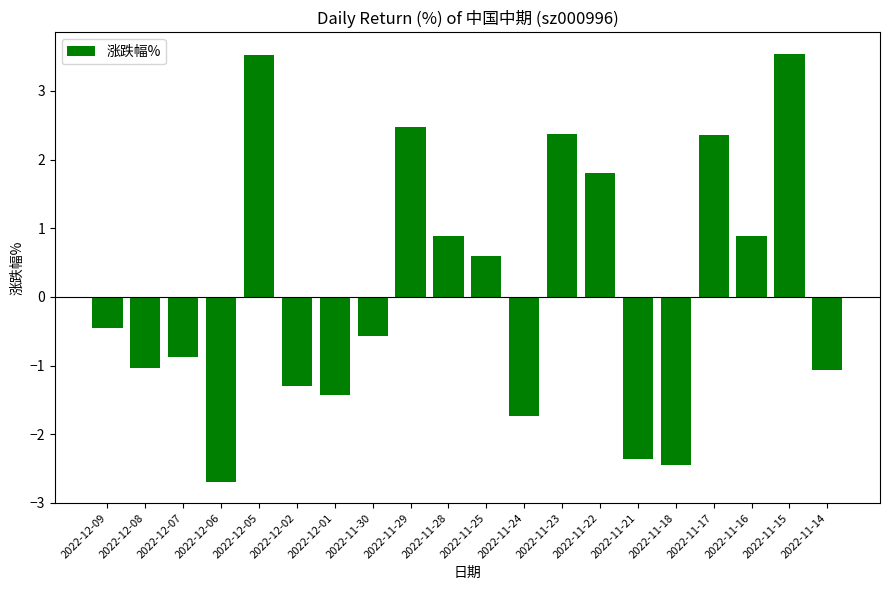

The chart shows a value of -0.9 at 2022-12-07. True or false?

True